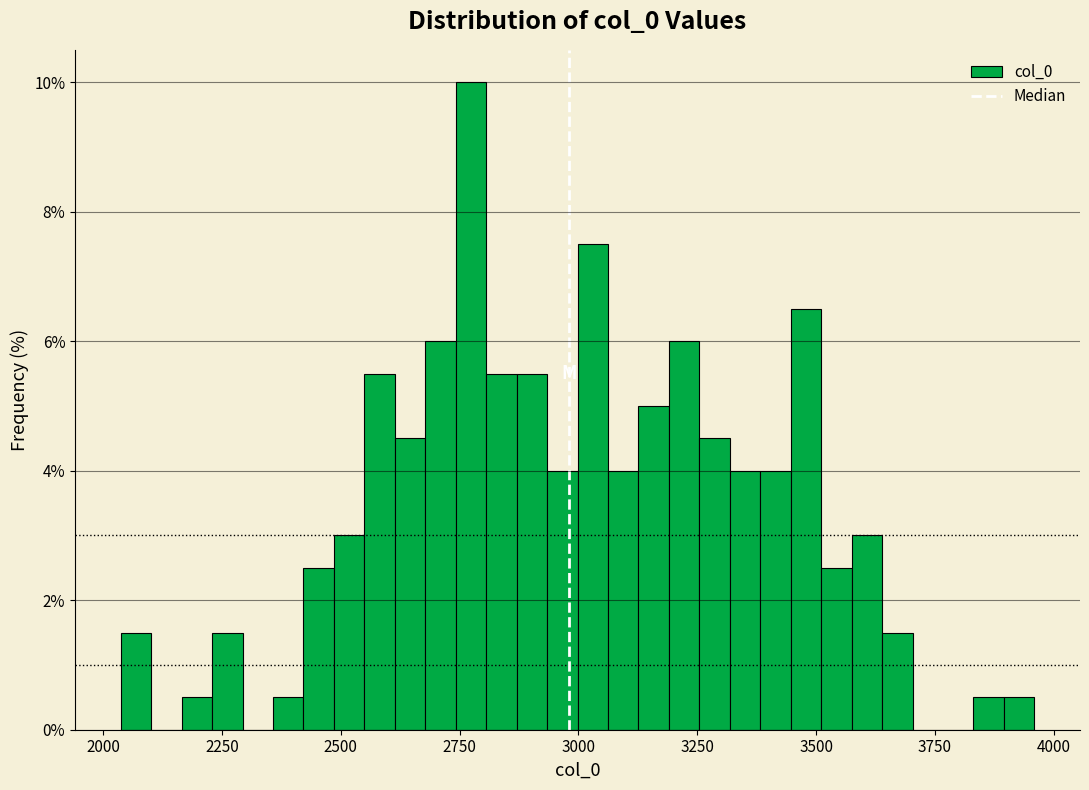

Around what value on the x-axis is the tallest bar? Give the approximate position of its centre, as read against the axis.

2750